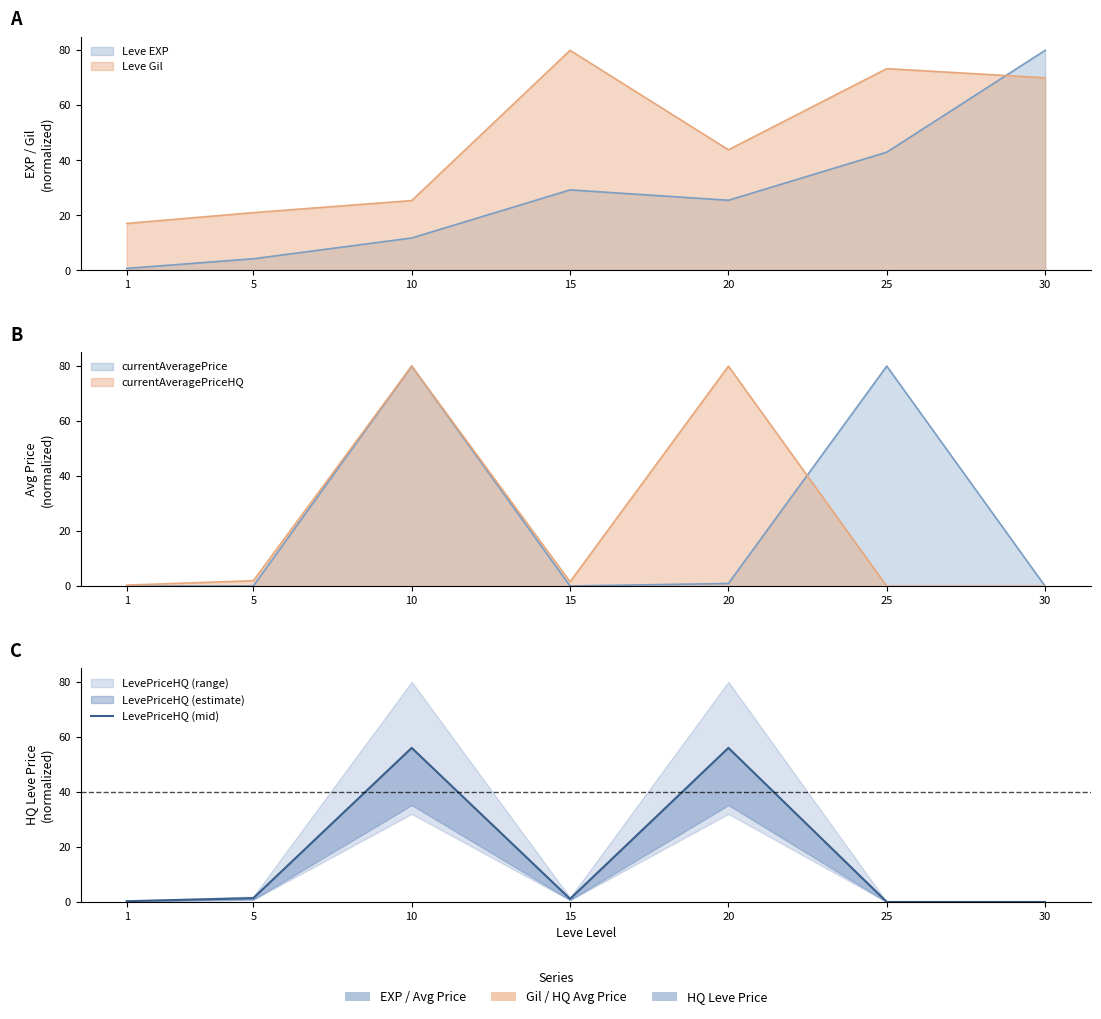

What is the sum of all values?

114.8